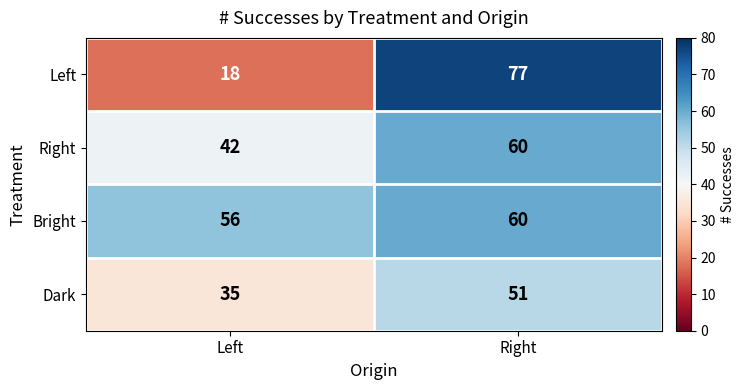

What is the sum of the Left values at Right and Left?

95